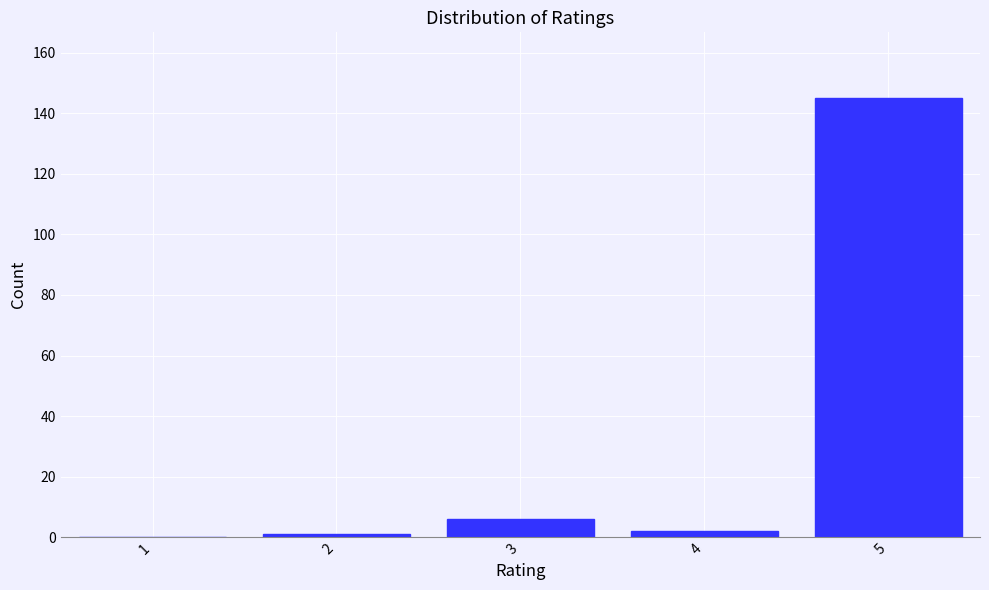

Reading left to right, transcribe this chart: for each bar, give the range it covers on the x-axis and its height. The values are not printed on the chart, so give them approximately, as read against the axis.

0.5 to 1.5: 0
1.5 to 2.5: under 2
2.5 to 3.5: 6
3.5 to 4.5: 2
4.5 to 5.5: 146